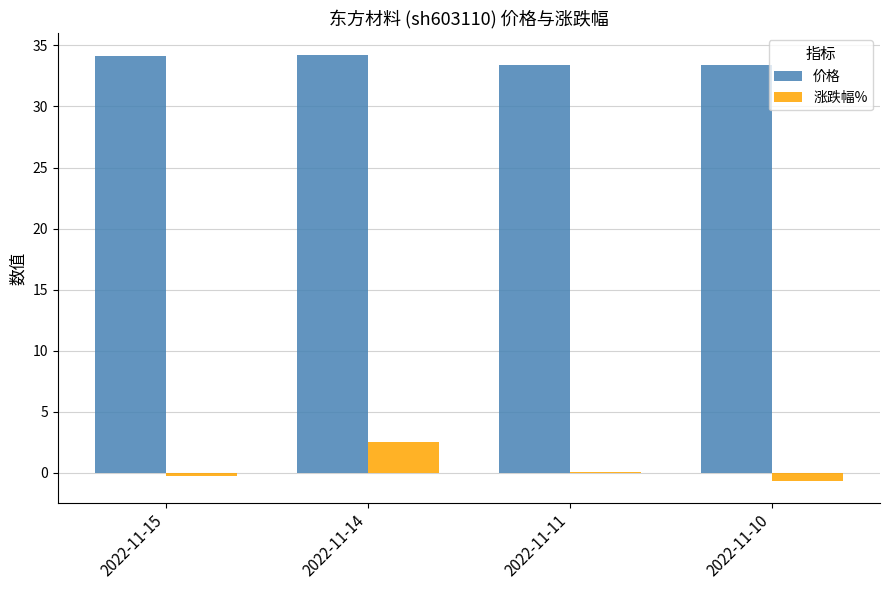

What is the maximum value for 价格?

34.2